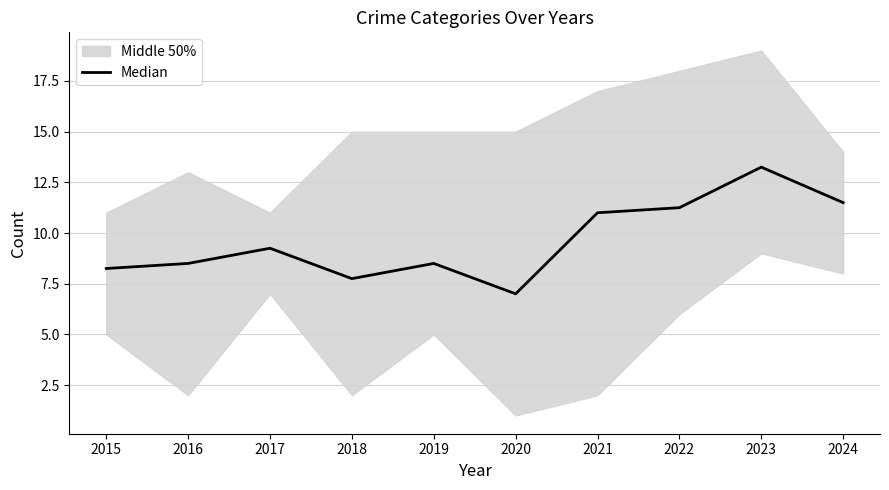

What is the value of the 2nd point from the left?

8.5